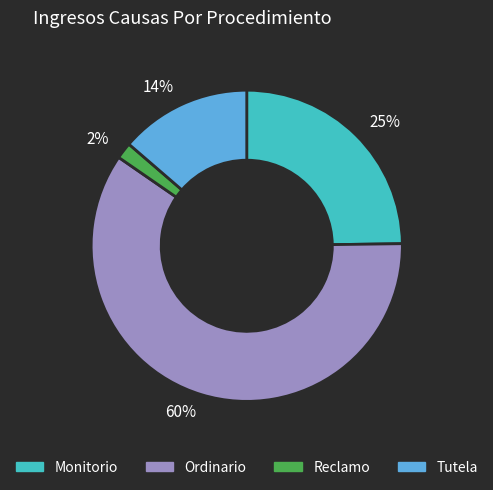

Combined, do 14% and 2% account for over 50%?

No